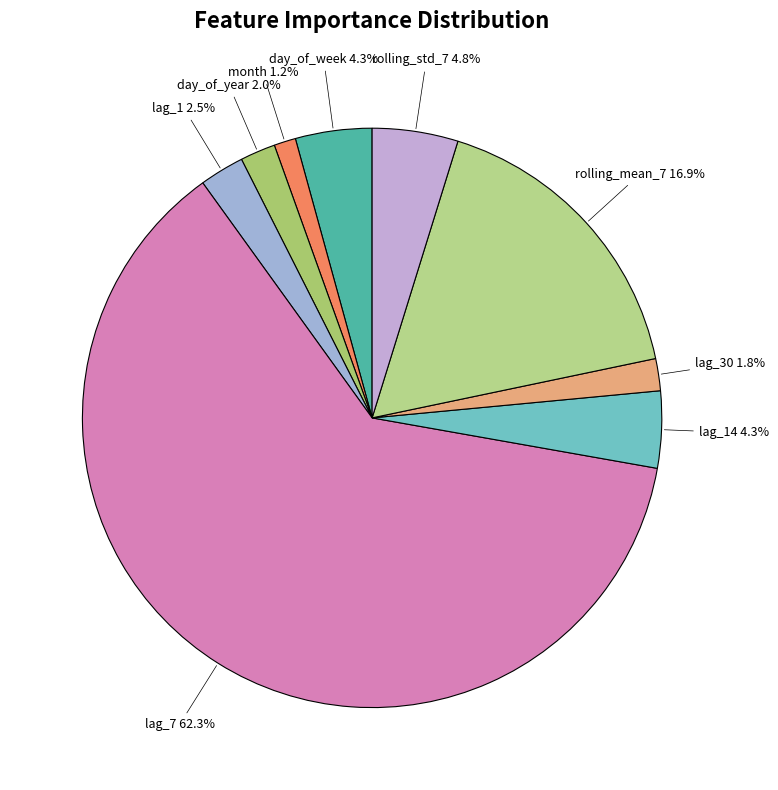

Count the number of slices in the pie.

9